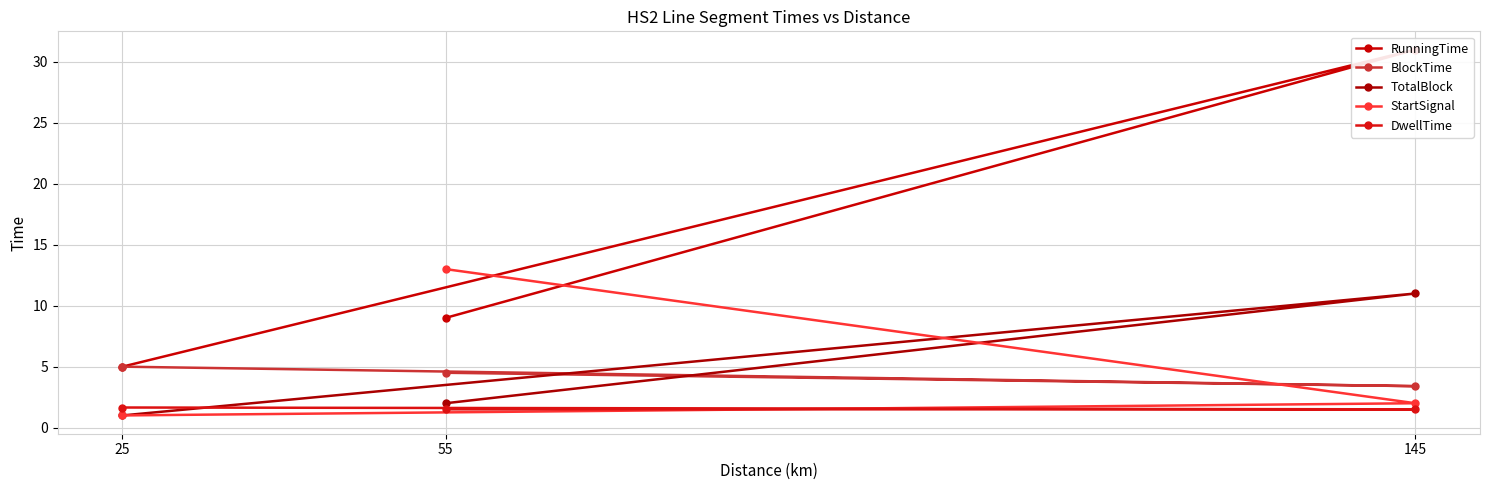

How many lines are shown in the chart?

5